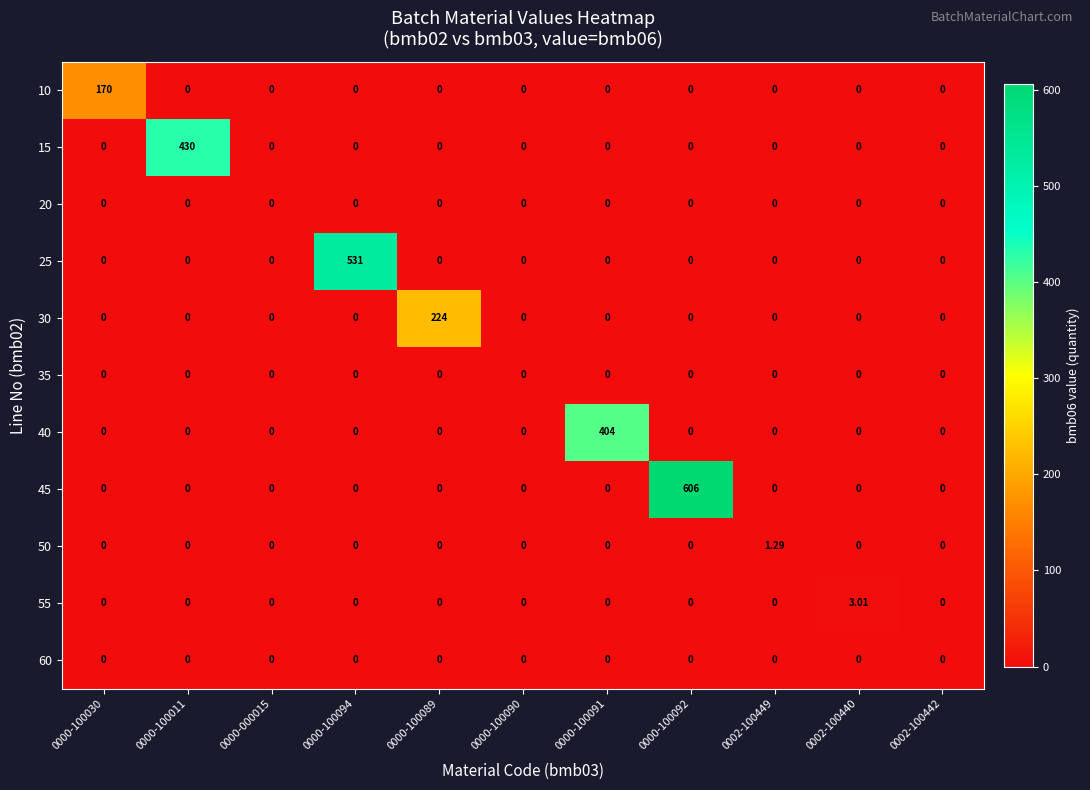

At which category is the sum across all series the highest?

0000-100092